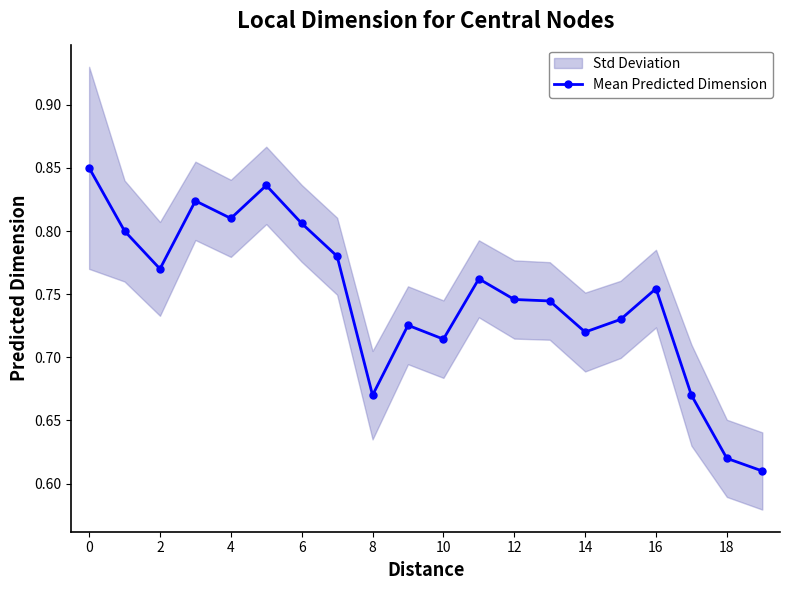

What is the minimum value shown in the chart?

0.6